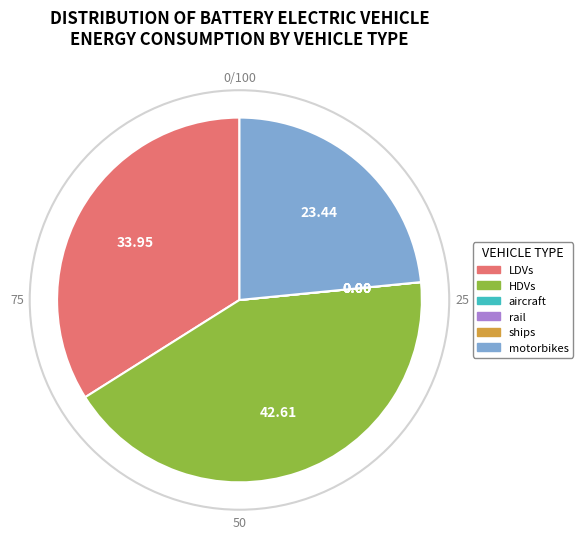

Does any single category account for the majority?

No